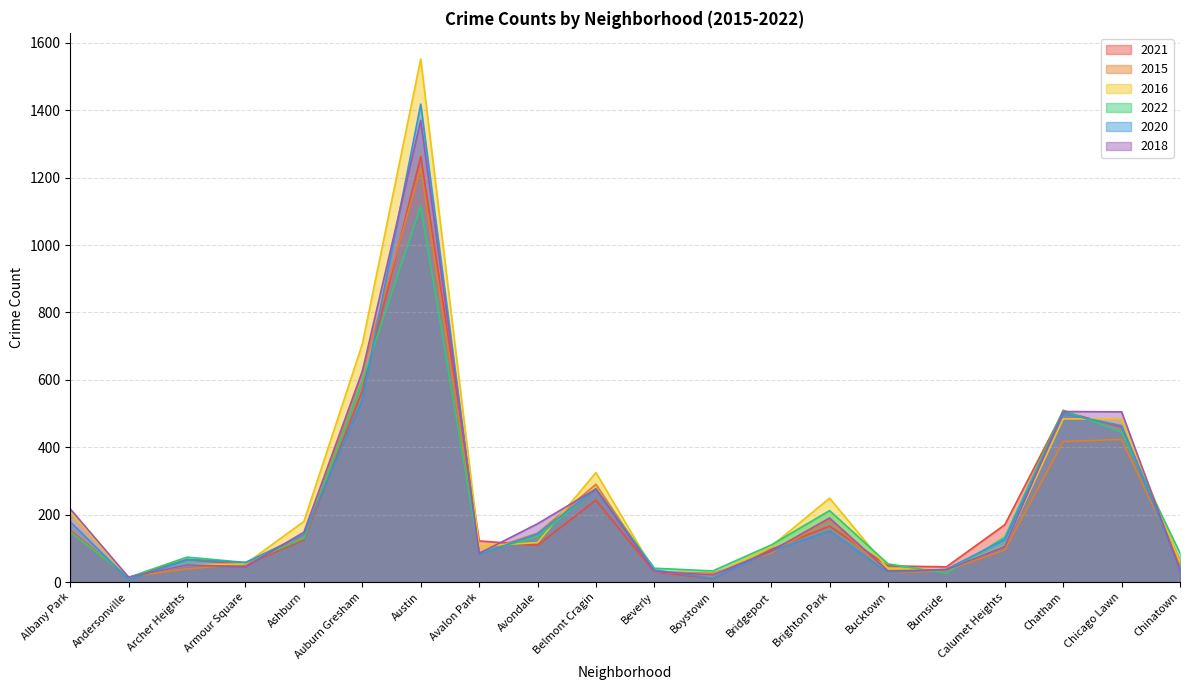

Does the chart have visible grid lines?

Yes